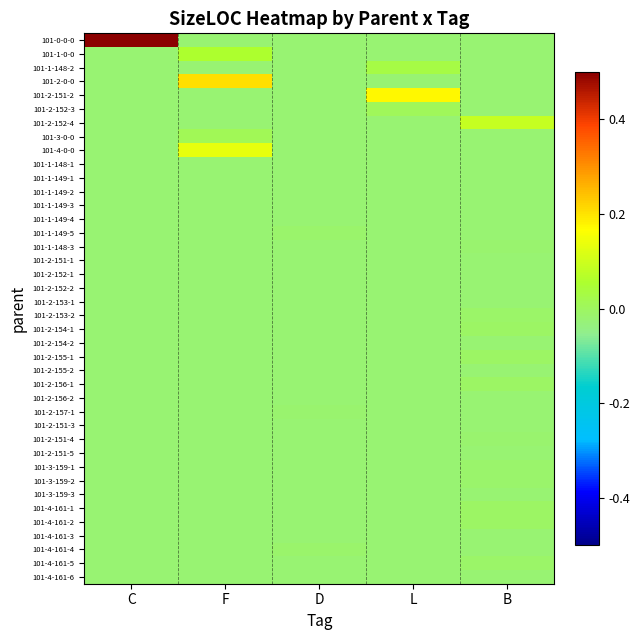

Which category has the highest value across all series?

C